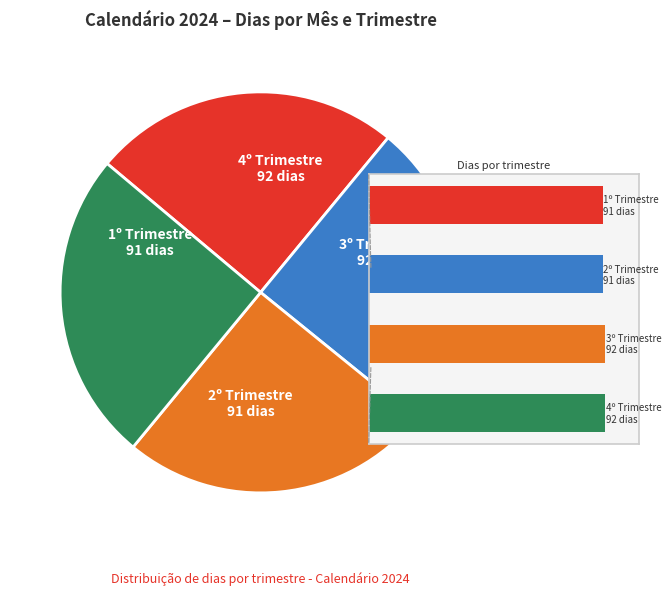

True or false: Dezembro accounts for 16% of the total.

False